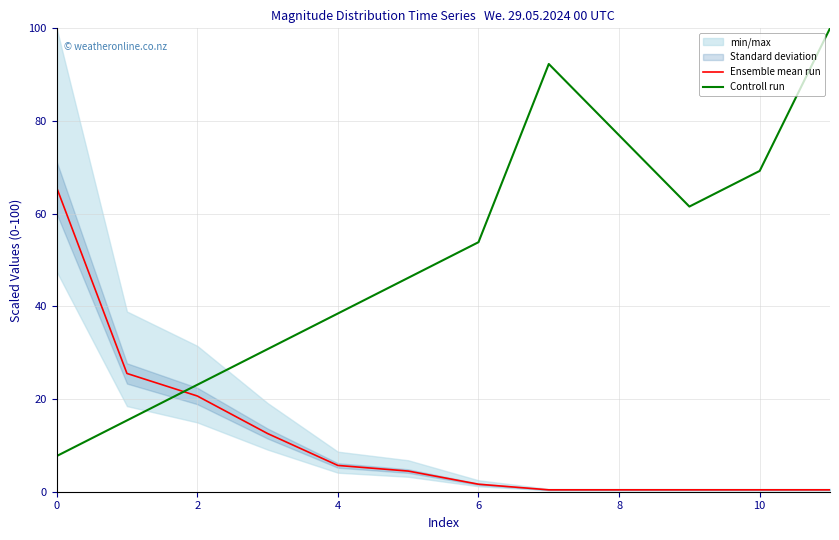

What is the sum of all Ensemble mean run values?

138.1